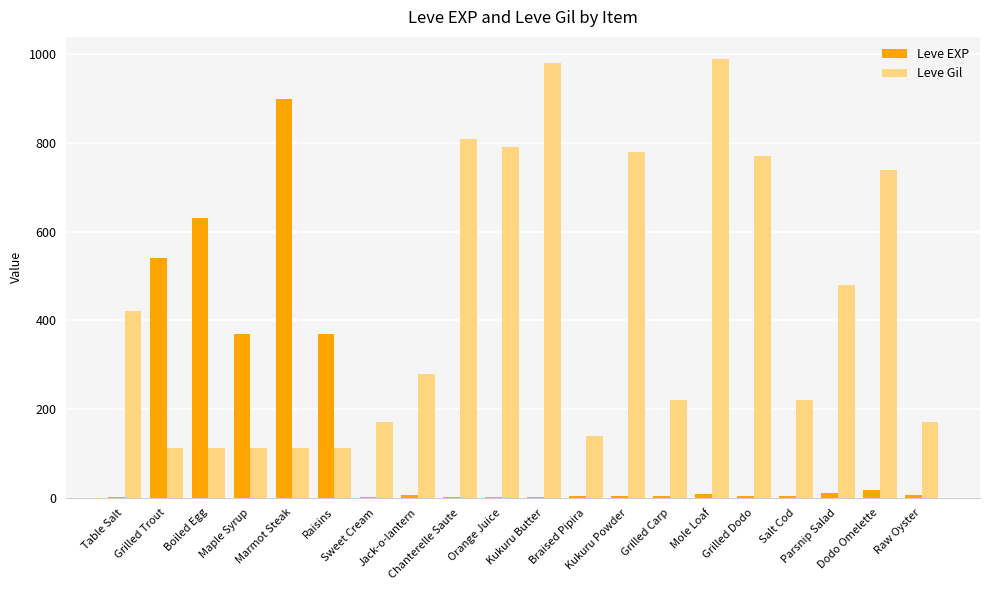

What is the sum of all Leve Gil values?

8521